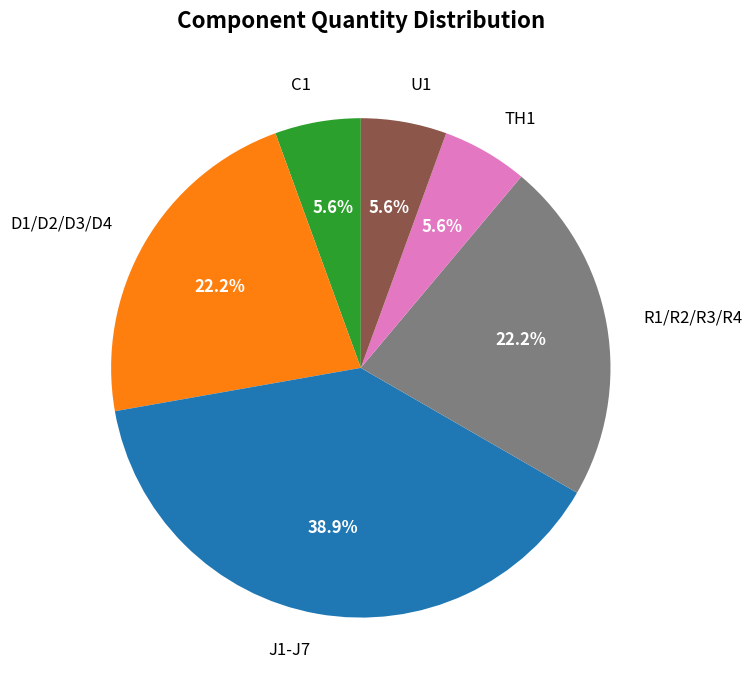

To the nearest percent, what percentage of the pie is C1?

6%